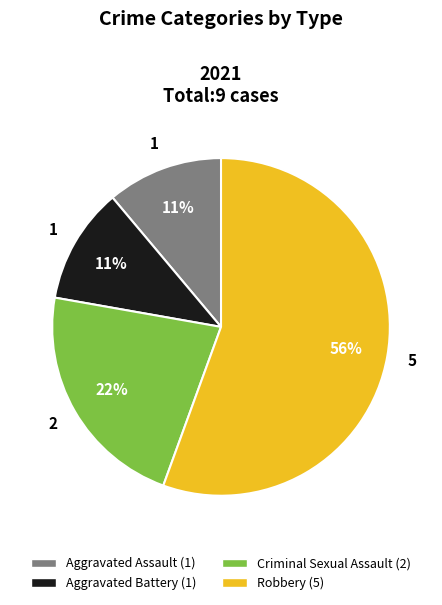

Which category has the biggest portion of the pie?

Robbery